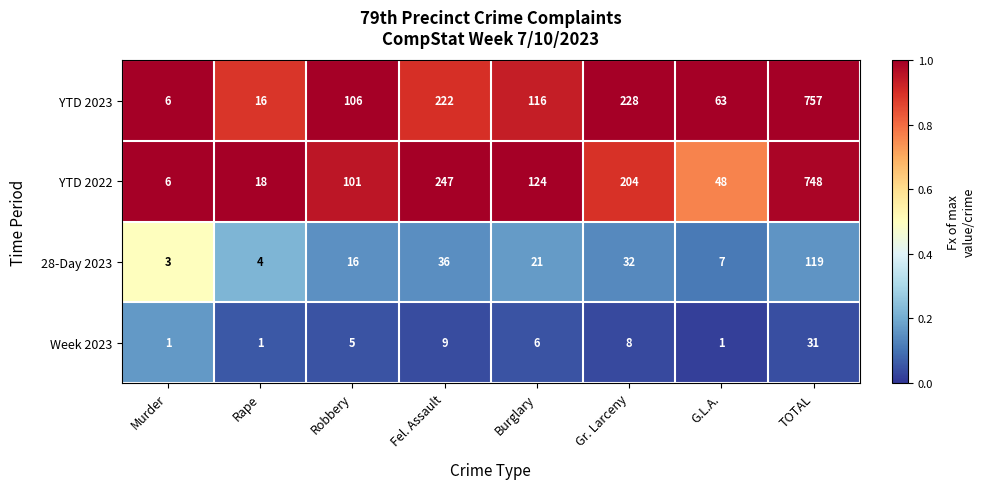

What is the sum of the 28-Day 2023 values at Robbery and Fel. Assault?

52